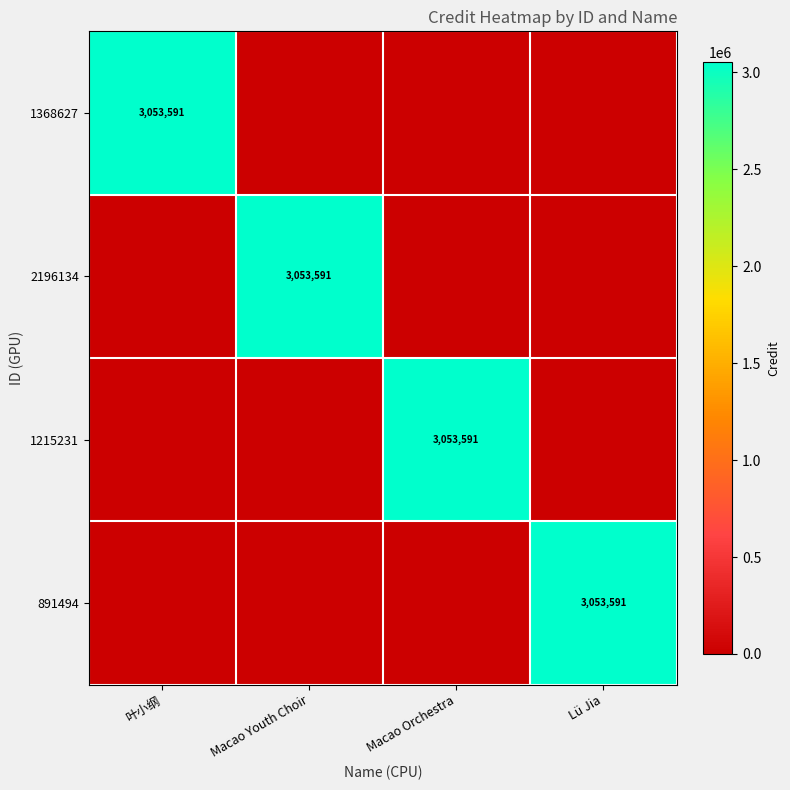

The 2196134 series shows 3053591 at Macao Youth Choir. True or false?

True